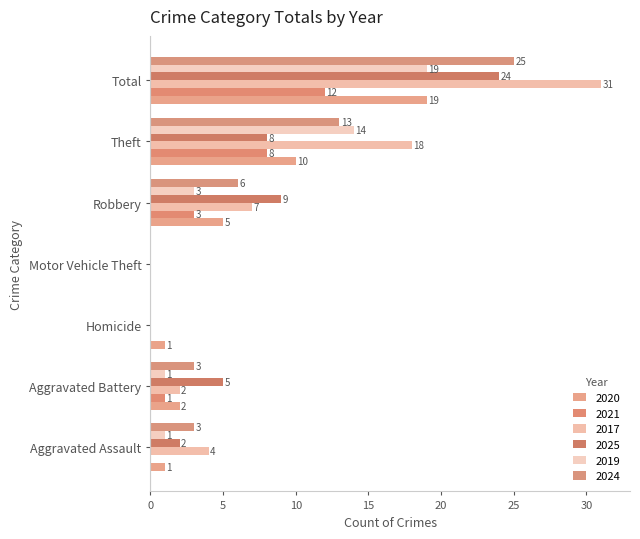

How many values in 2019 are above zero?

5